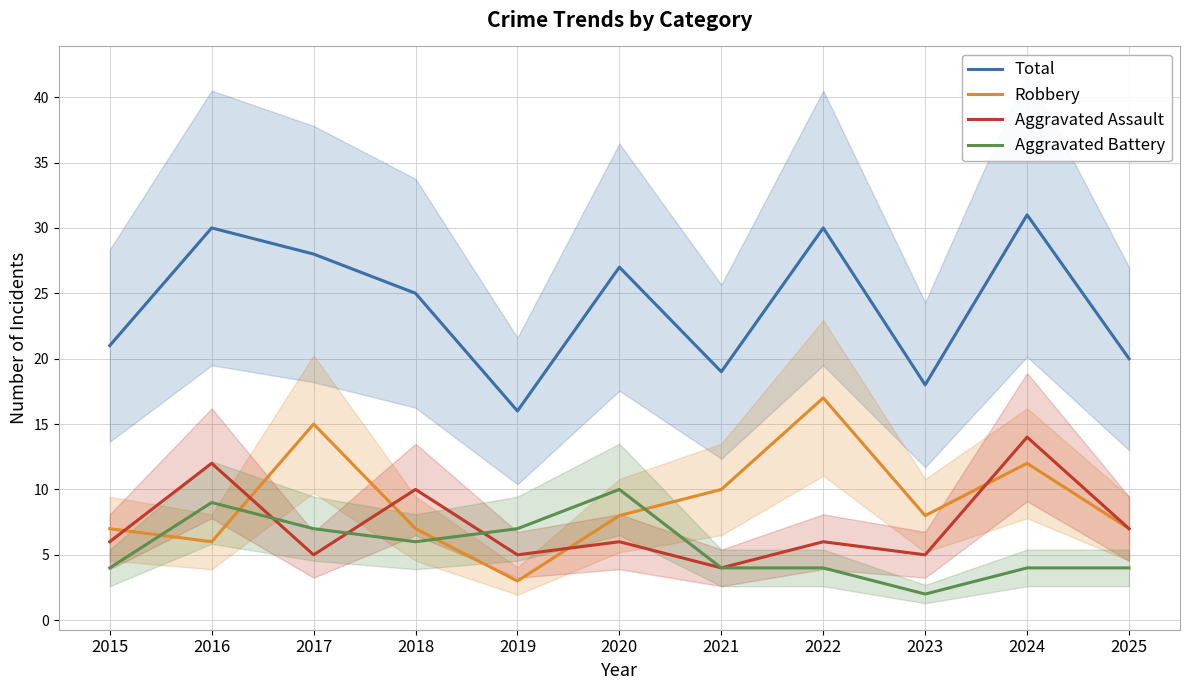

How many lines are shown in the chart?

4